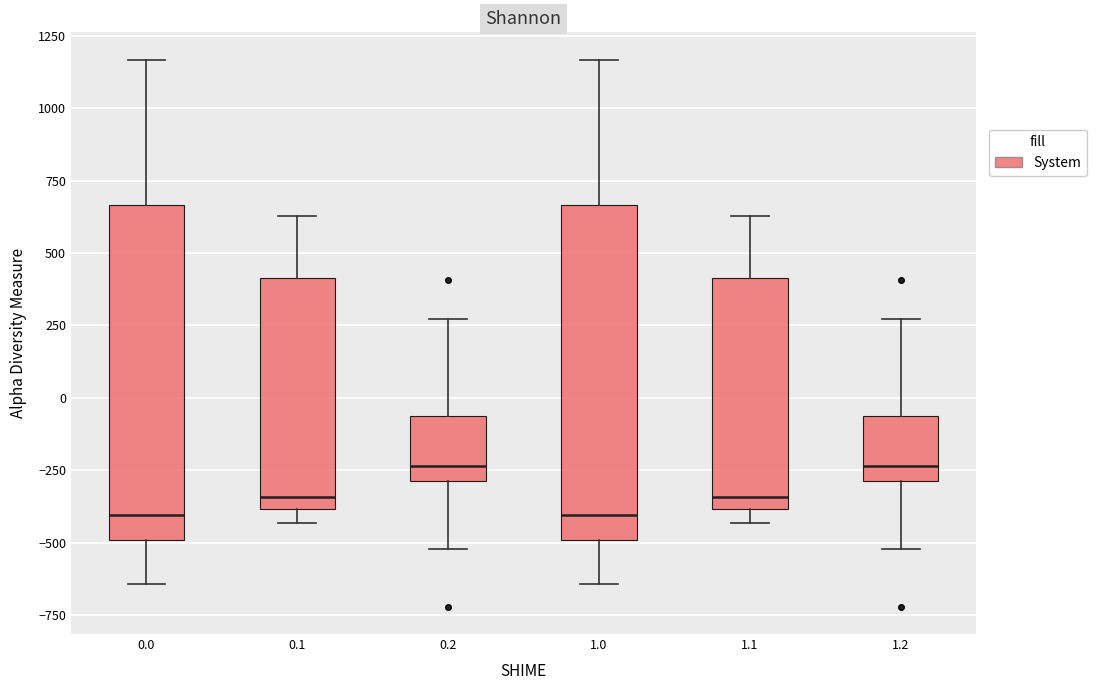

Reading left to right, read every box against the y-axis: the position of its median line, the range the box covers, and the ends of its whiskers. The values are not printed on the chart, so give them approximately, as read against the axis.

0.0: median -400, box -500 to 650, whiskers -650 to 1150
0.1: median -350, box -400 to 400, whiskers -450 to 650
0.2: median -250, box -300 to -50, whiskers -500 to 250
1.0: median -400, box -500 to 650, whiskers -650 to 1150
1.1: median -350, box -400 to 400, whiskers -450 to 650
1.2: median -250, box -300 to -50, whiskers -500 to 250